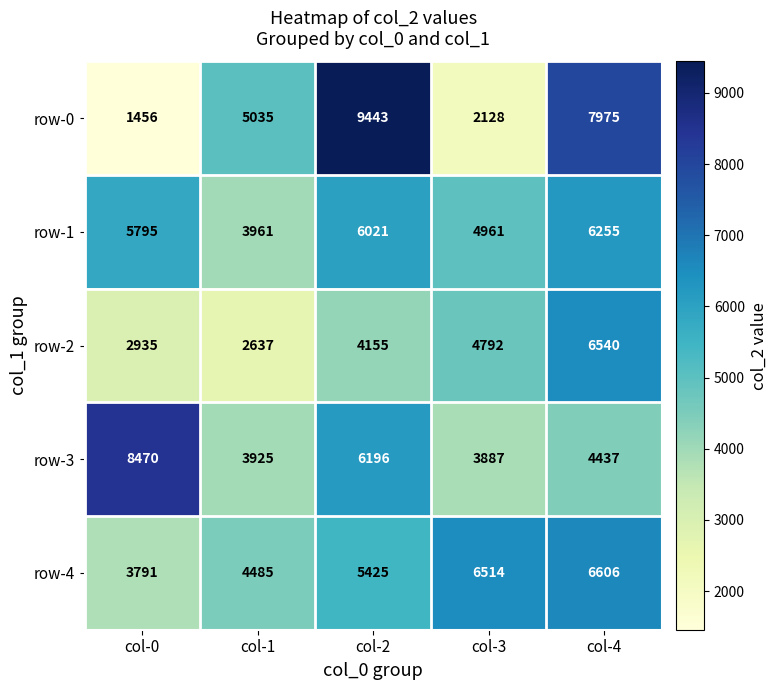

How many categories are shown in the chart?

5